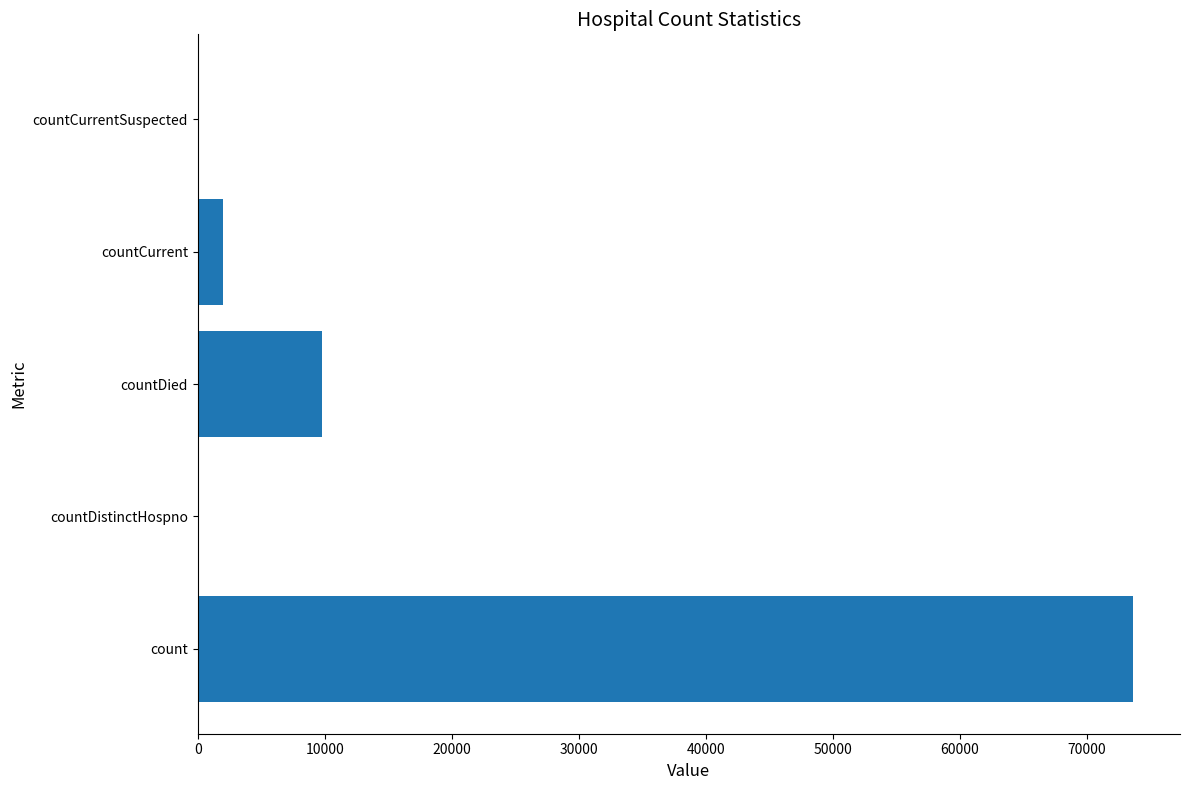

Reading bottom to top, list all the values displayed in this chart.

count=73659	countDistinctHospno=0	countDied=9804	countCurrent=1996	countCurrentSuspected=0